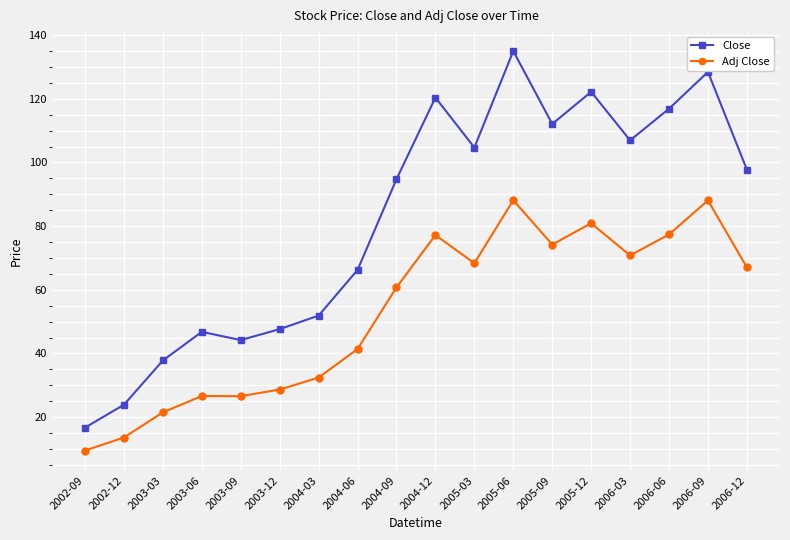

What is the label of the 7th point from the right?

2005-06